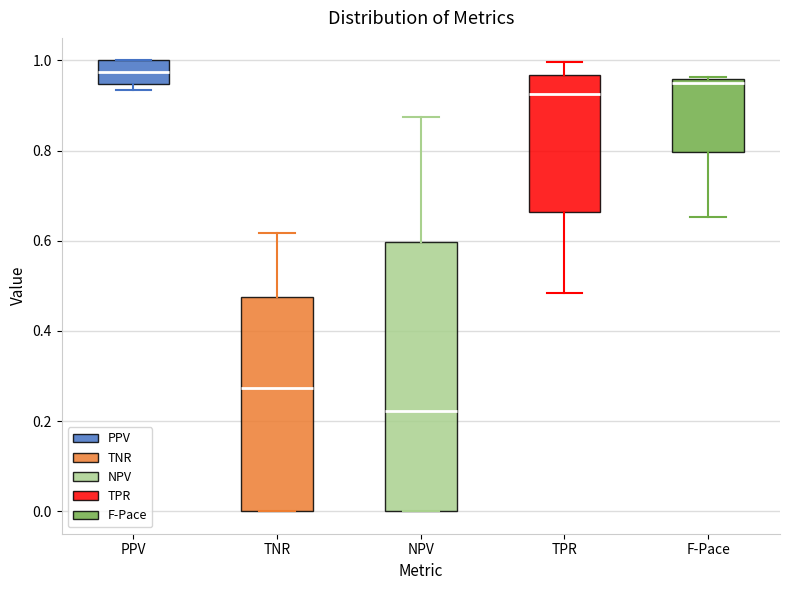

Reading left to right, read every box against the y-axis: the position of its median line, the range the box covers, and the ends of its whiskers. The values are not printed on the chart, so give them approximately, as read against the axis.

PPV: median 0.98, box 0.94 to 1.00, whiskers 0.94 (just below the box's lower edge) to 1.00
TNR: median 0.28, box 0.00 to 0.48, whiskers 0.00 to 0.62
NPV: median 0.22, box 0.00 to 0.60, whiskers 0.00 to 0.88
TPR: median 0.92, box 0.66 to 0.96, whiskers 0.48 to 1.00
F-Pace: median 0.94, box 0.80 to 0.96, whiskers 0.66 to 0.96